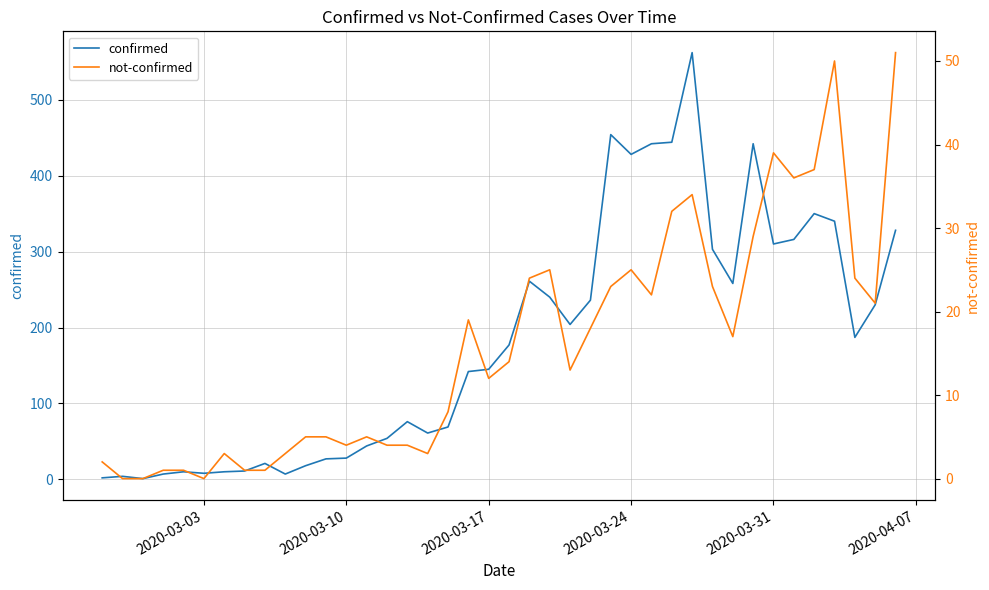

What is the greatest value displayed?

562